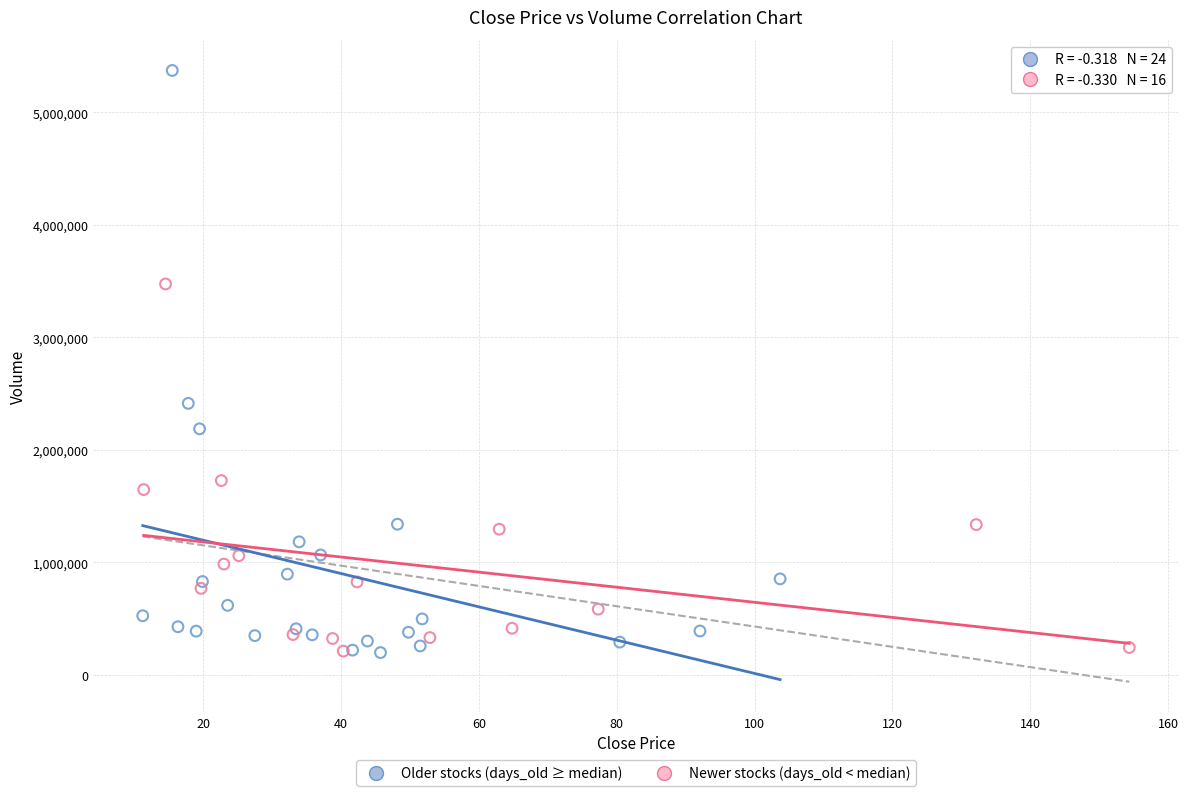

Which series reaches the maximum Y coordinate?

Older stocks (days_old ≥ median)